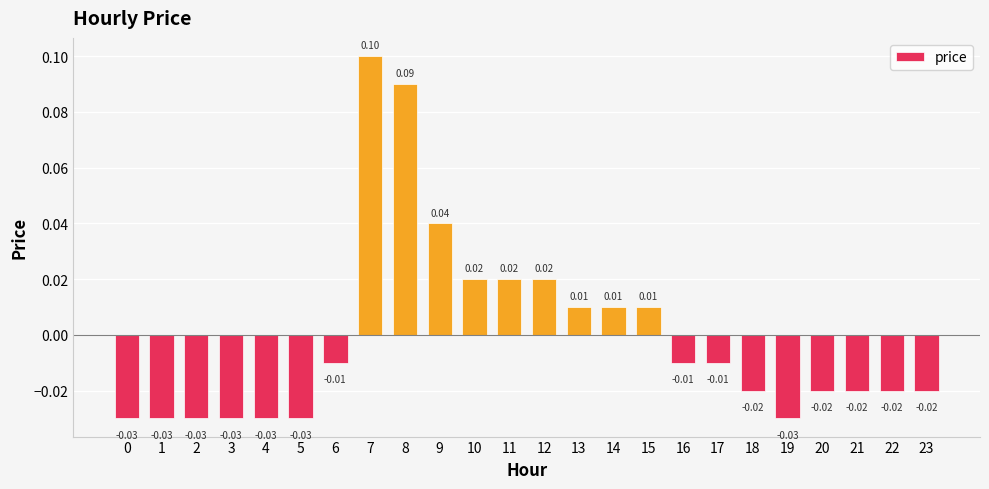

Count the number of data series in this chart.

1